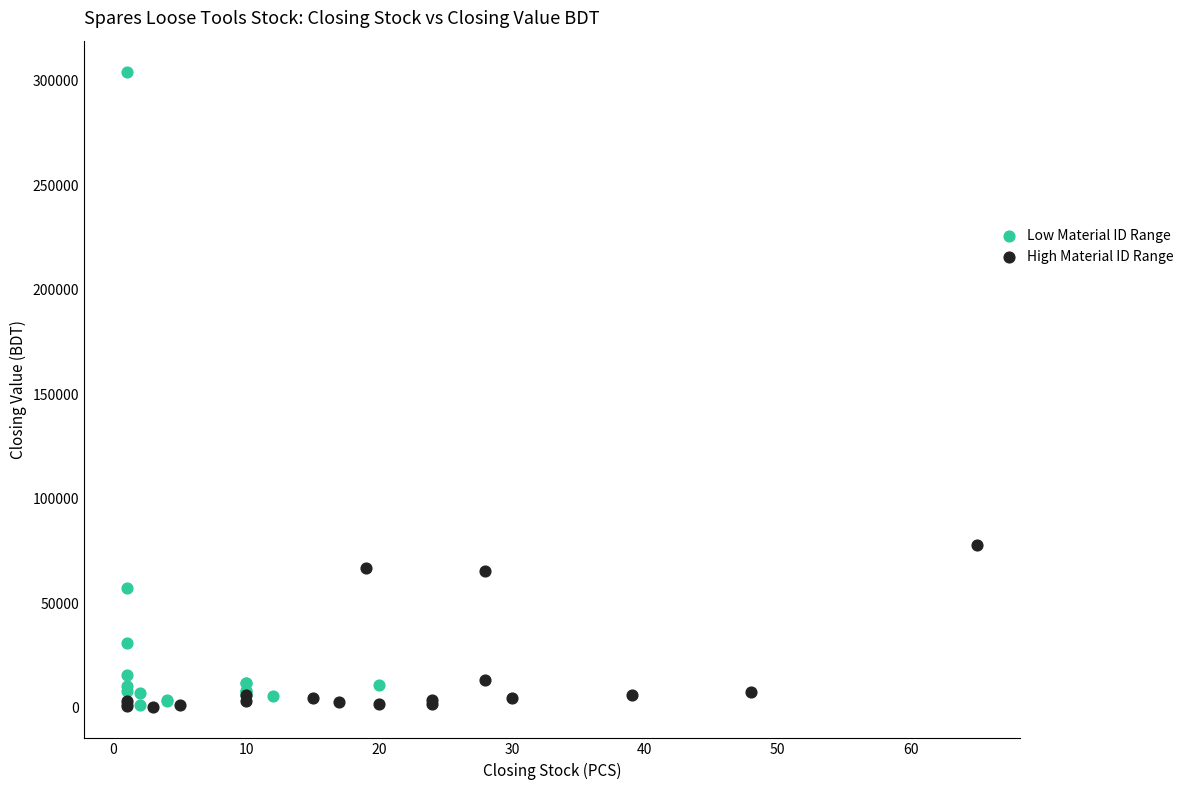

Which series reaches the maximum Y coordinate?

Low Material ID Range